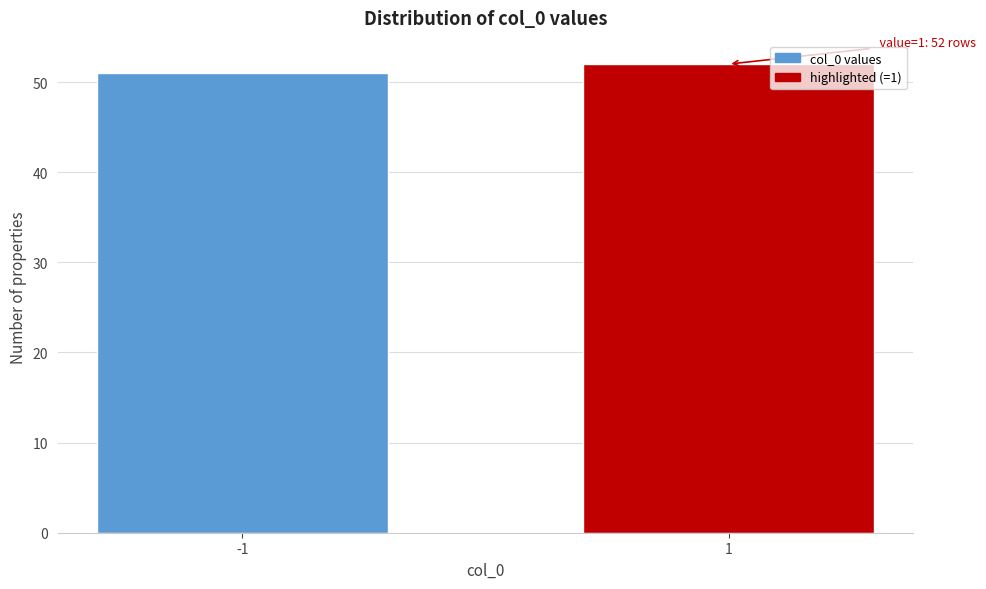

Reading right to left, what are all the values shown in this chart?

1=52	-1=51